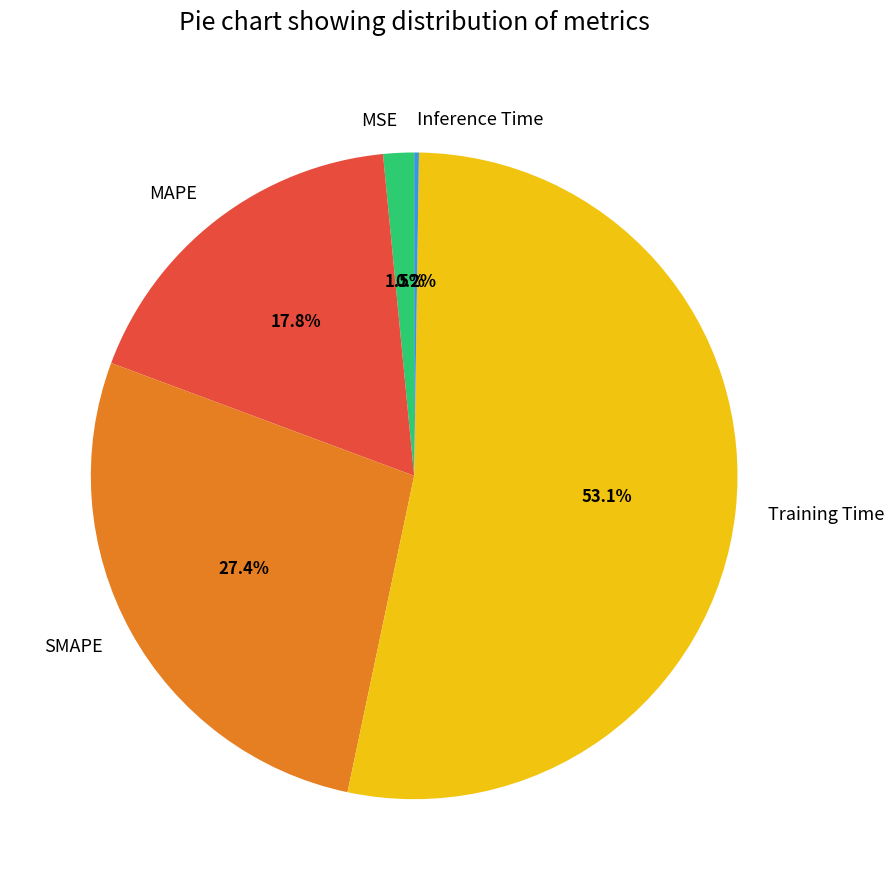

Which category has the biggest portion of the pie?

Training Time